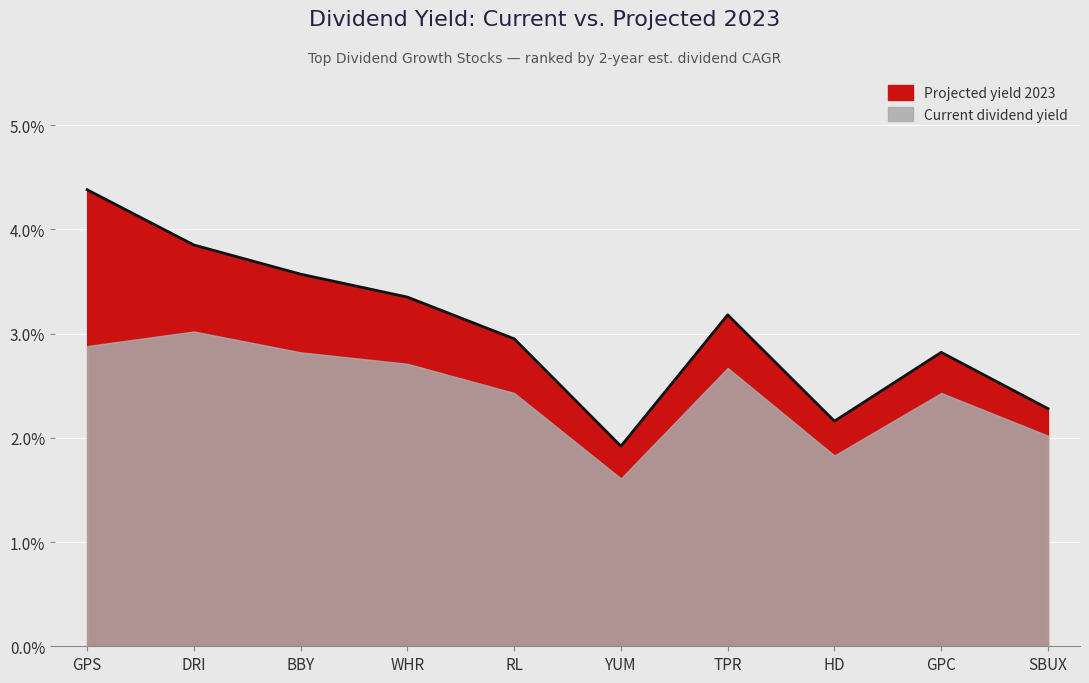

List the labels in order of value, smallest first.

YUM, HD, SBUX, GPC, RL, TPR, WHR, BBY, DRI, GPS